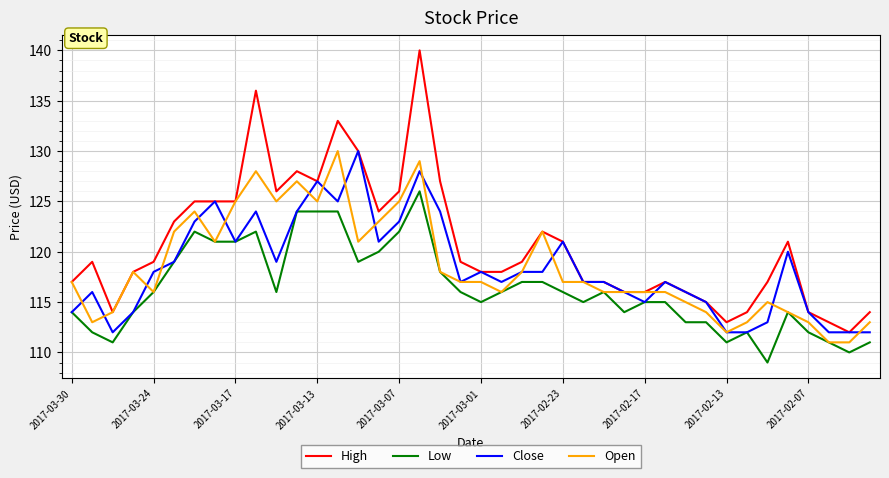

Which series has the largest range (max minus min)?

High